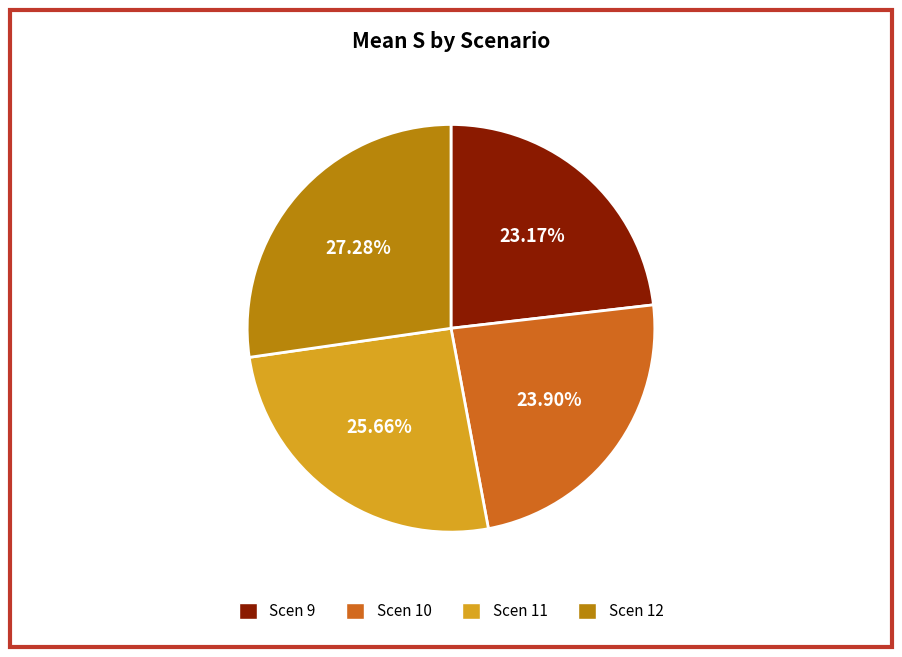

Is there any slice that represents more than half of the pie?

No